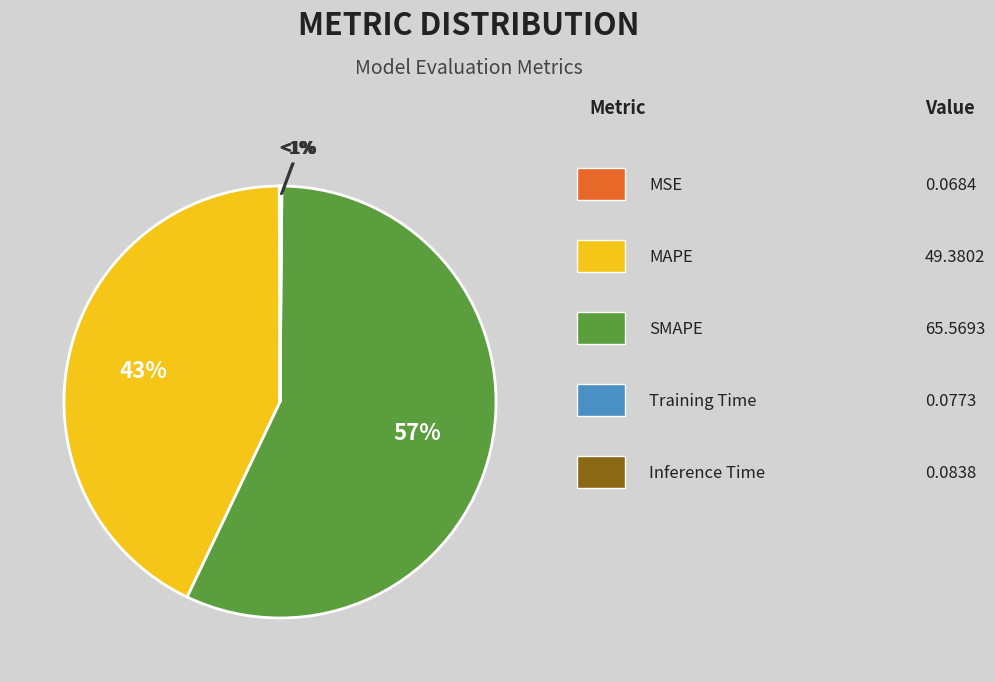

How many segments does this pie chart have?

5